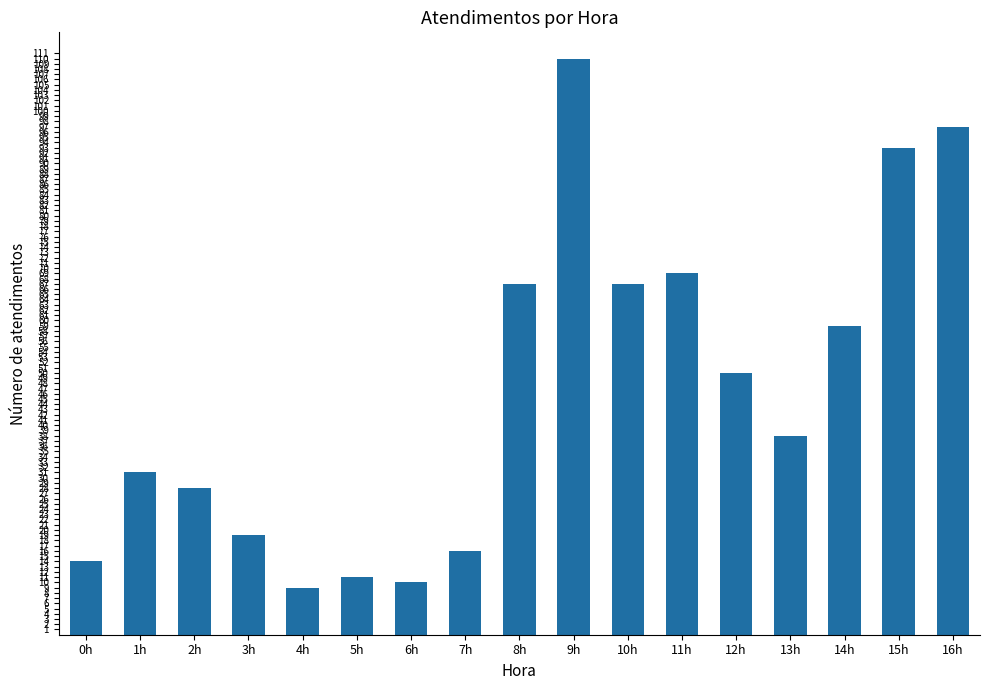

Reading right to left, extract all data points from this chart.

16h=97	15h=93	14h=59	13h=38	12h=50	11h=69	10h=67	9h=110	8h=67	7h=16	6h=10	5h=11	4h=9	3h=19	2h=28	1h=31	0h=14